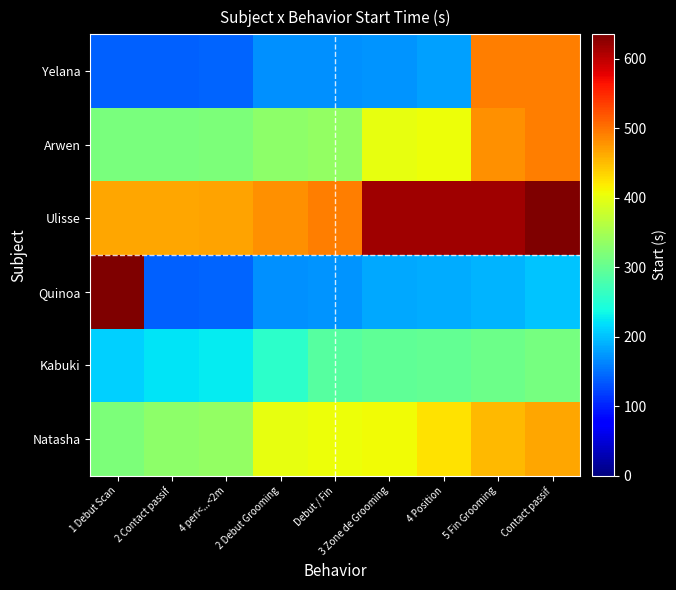

Reading right to left, transcribe all the data shown in this chart.

Yelana: Contact passif=493.5	5 Fin Grooming=491.4	4 Position=179.6	3 Zone de Grooming=173.0	Debut / Fin=170.9	2 Debut Grooming=168.7	4 peri<...<2m=143.4	2 Contact passif=140.5	1 Debut Scan=140.2
Arwen: Contact passif=493.5	5 Fin Grooming=480.3	4 Position=405.8	3 Zone de Grooming=400.8	Debut / Fin=336.7	2 Debut Grooming=330.4	4 peri<...<2m=317.6	2 Contact passif=315.0	1 Debut Scan=315.0
Ulisse: Contact passif=634.7	5 Fin Grooming=616.5	4 Position=615.6	3 Zone de Grooming=615.3	Debut / Fin=491.4	2 Debut Grooming=480.3	4 peri<...<2m=466.4	2 Contact passif=465.1	1 Debut Scan=464.8
Quinoa: Contact passif=202.3	5 Fin Grooming=191.7	4 Position=188.3	3 Zone de Grooming=184.1	Debut / Fin=173.0	2 Debut Grooming=168.7	4 peri<...<2m=143.4	2 Contact passif=140.2	1 Debut Scan=635.0
Kabuki: Contact passif=314.8	5 Fin Grooming=305.7	4 Position=300.0	3 Zone de Grooming=295.6	Debut / Fin=288.9	2 Debut Grooming=256.3	4 peri<...<2m=227.6	2 Contact passif=221.0	1 Debut Scan=209.5
Natasha: Contact passif=464.8	5 Fin Grooming=451.8	4 Position=425.1	3 Zone de Grooming=408.9	Debut / Fin=405.8	2 Debut Grooming=400.8	4 peri<...<2m=336.7	2 Contact passif=330.4	1 Debut Scan=317.6